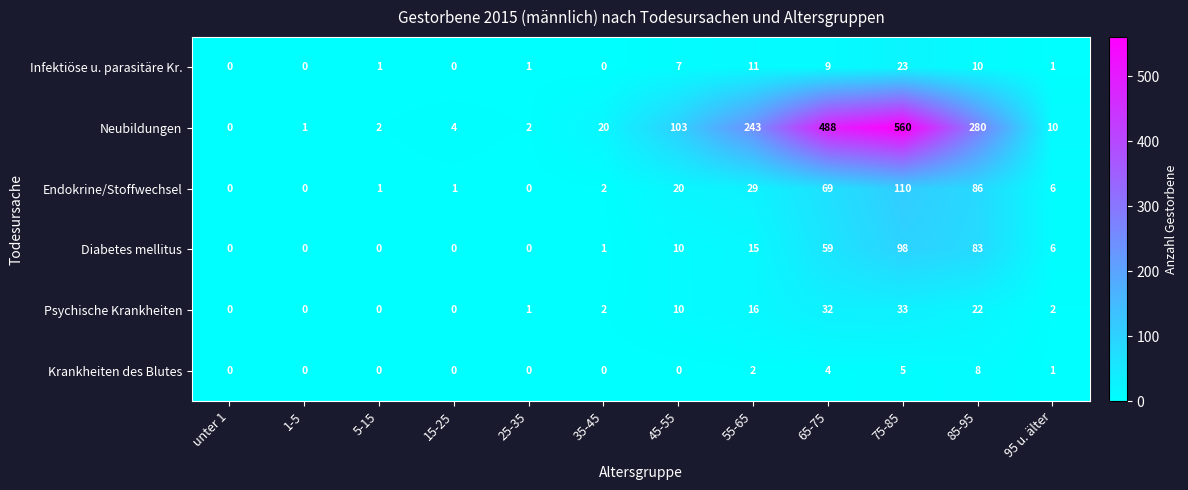

What is the difference between the Diabetes mellitus values at 15-25 and 85-95?

83